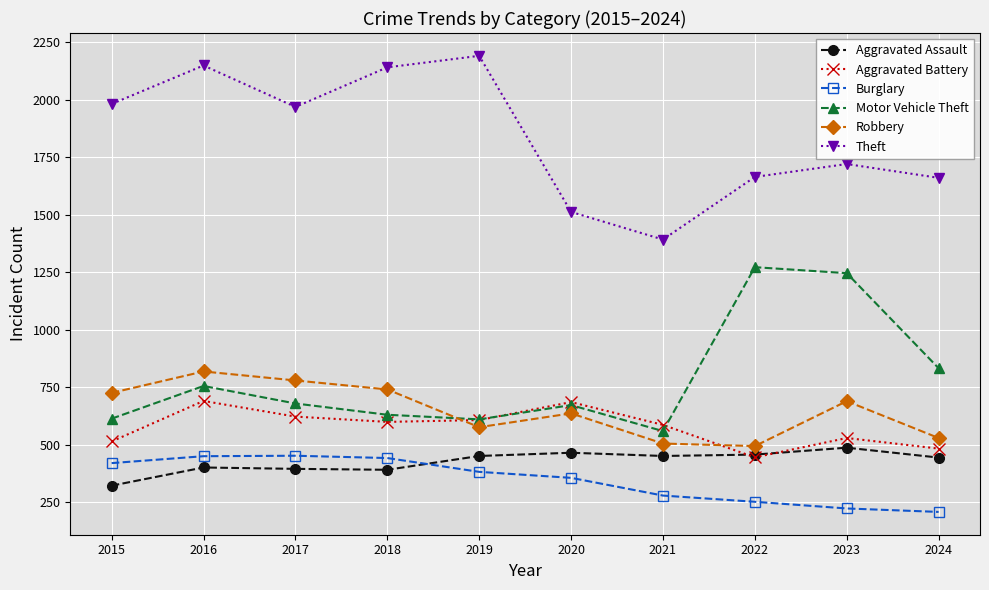

True or false: Motor Vehicle Theft has more than 2 interior local peaks.

True